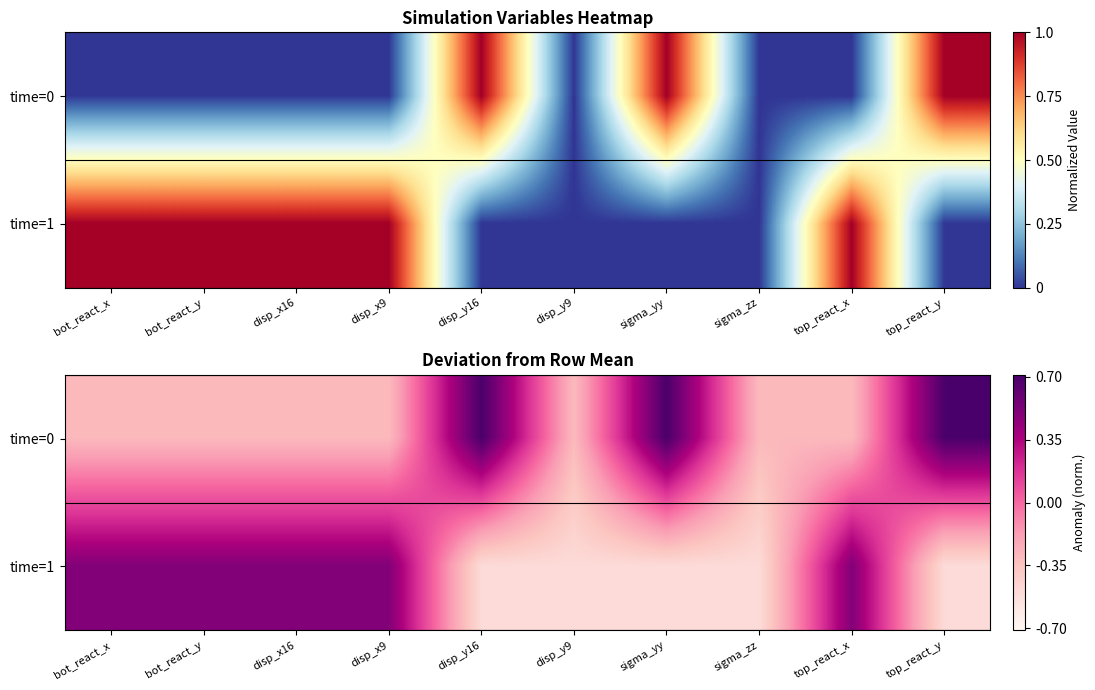

What is the highest value of the time=0 series?

0.7